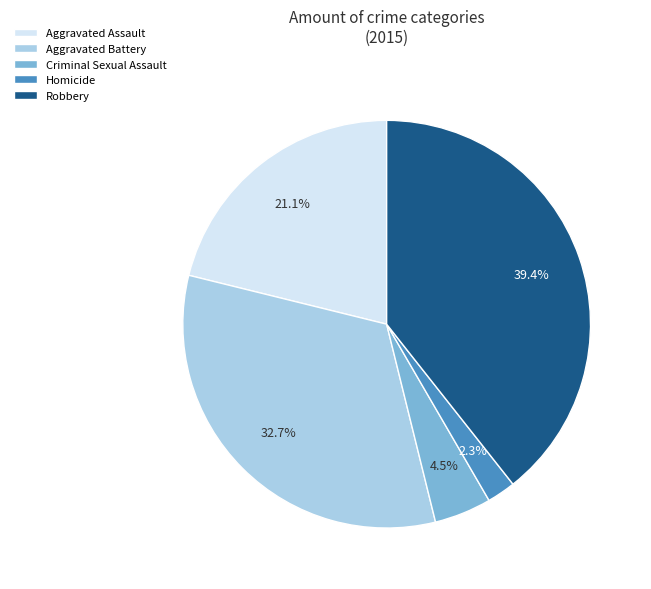

What percentage is the Aggravated Battery slice, to the nearest percent?

33%